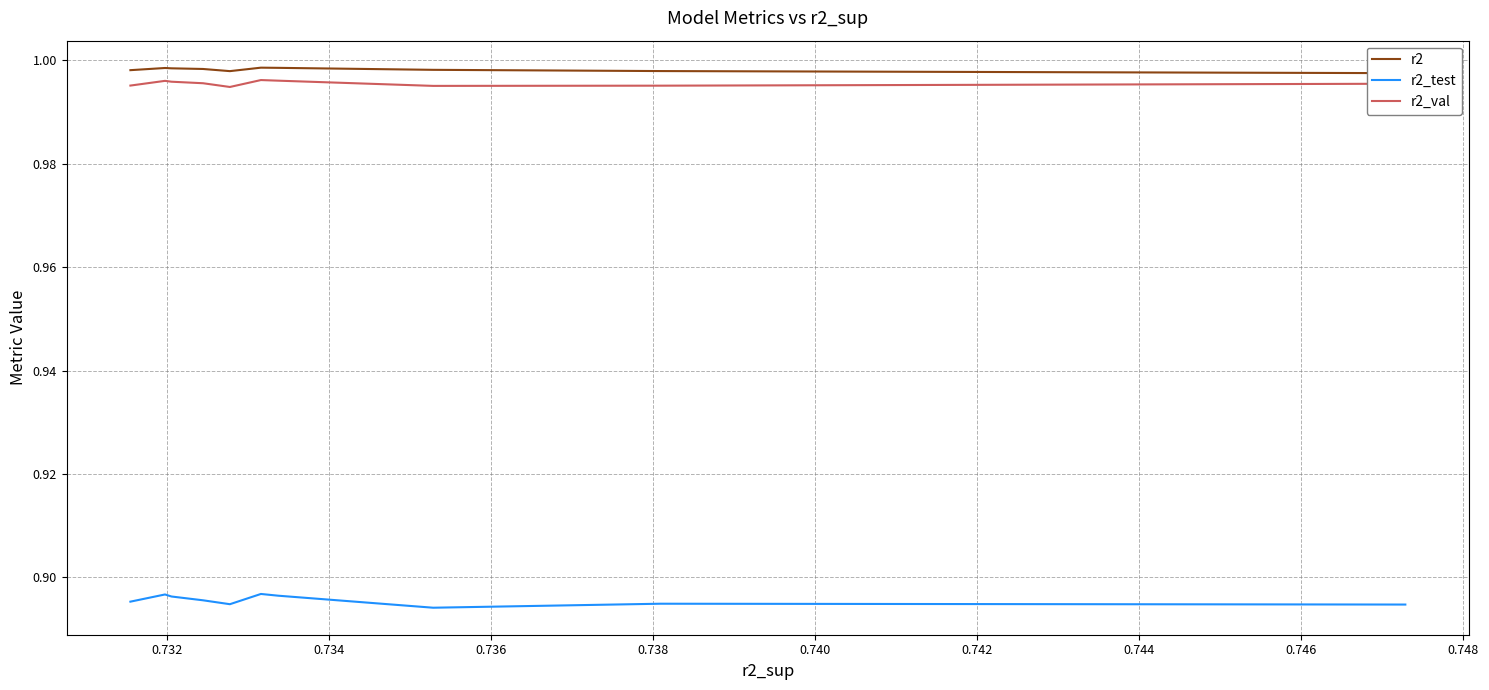

What are all the series names shown in the legend?

r2, r2_test, r2_val